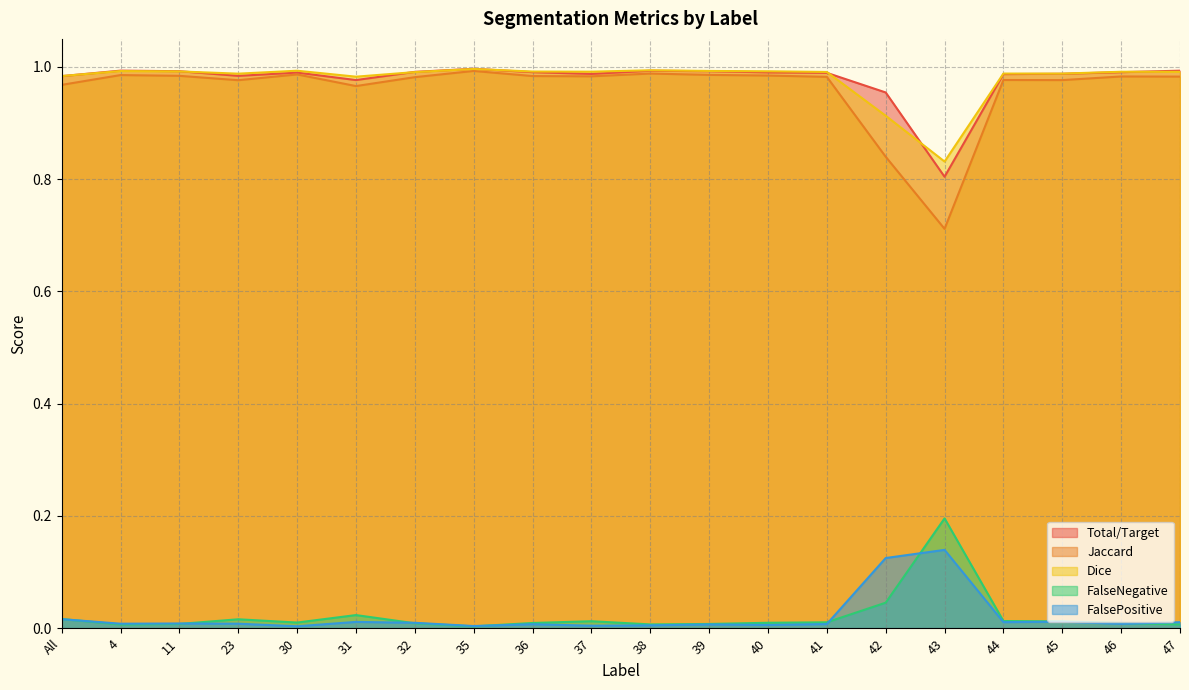

What is the value of the Jaccard point at the 4th from the left?

1.0